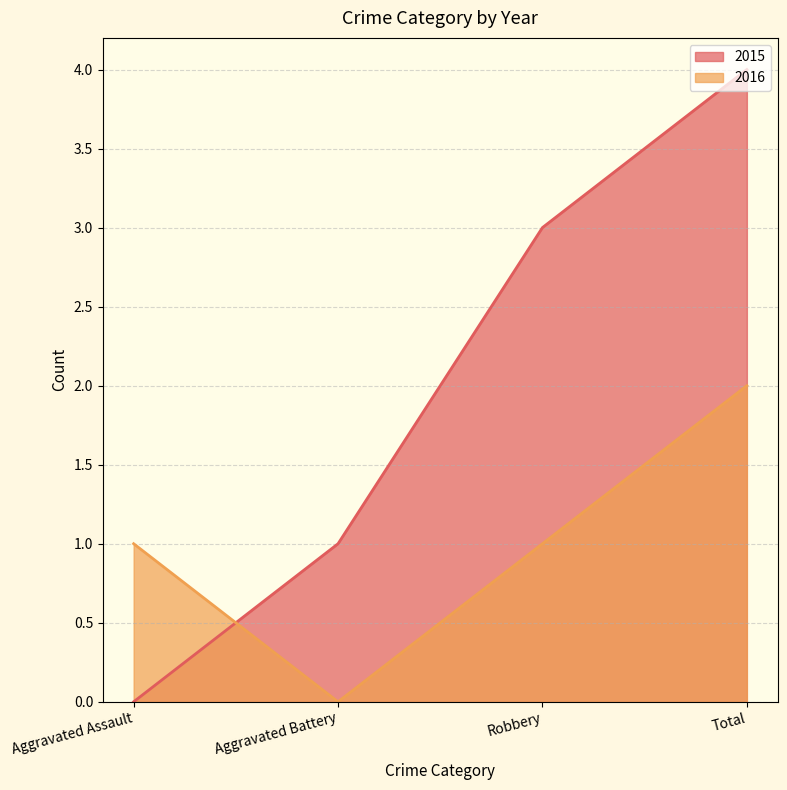

What is the sum of all 2016 values?

4